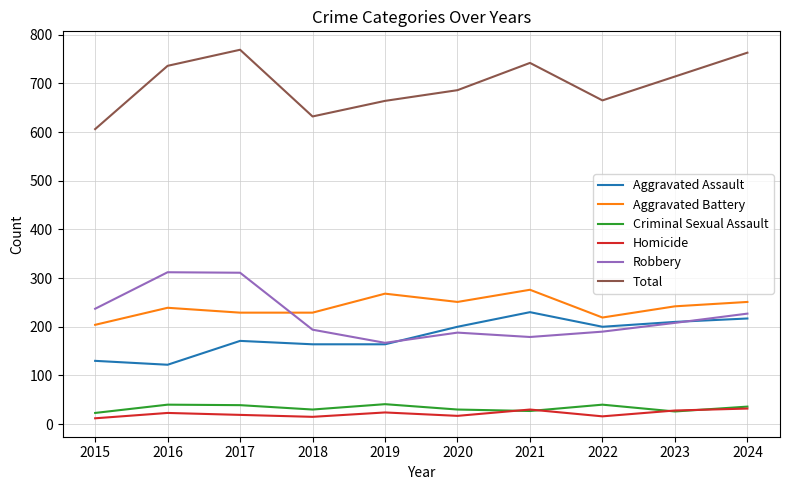

What is the difference between the maximum and minimum values in the Aggravated Assault series?

108